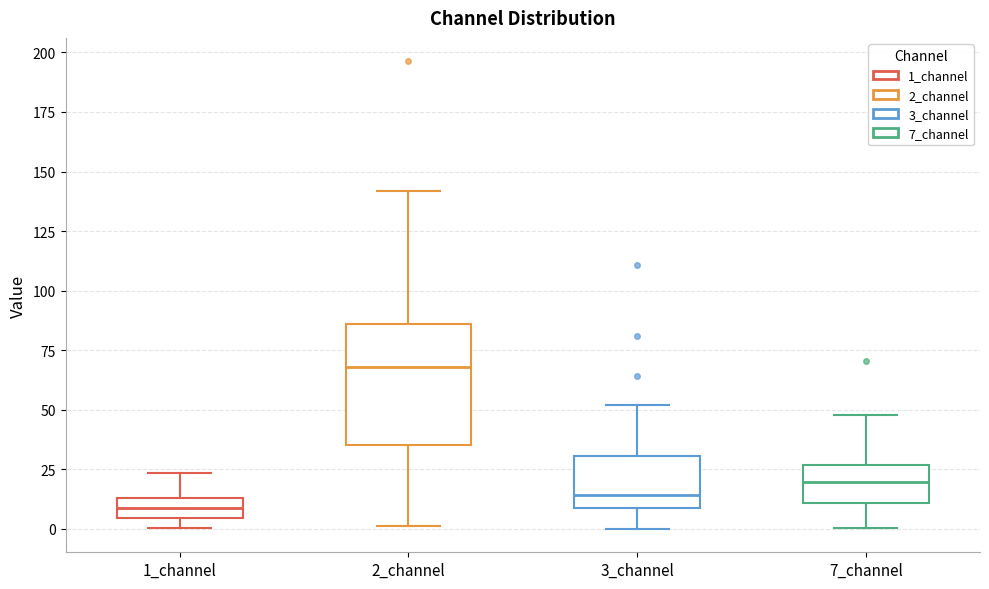

Reading left to right, transcribe this box plot: for each box, give where its median line is, the range the box spans, and where its two whiskers end, as read against the y-axis. The values are not printed on the chart, so give them approximately, as read against the axis.

1_channel: median 10, box 5 to 15, whiskers 0 to 25
2_channel: median 70, box 35 to 85, whiskers 0 to 140
3_channel: median 15, box 10 to 30, whiskers 0 to 50
7_channel: median 20, box 10 to 25, whiskers 0 to 50